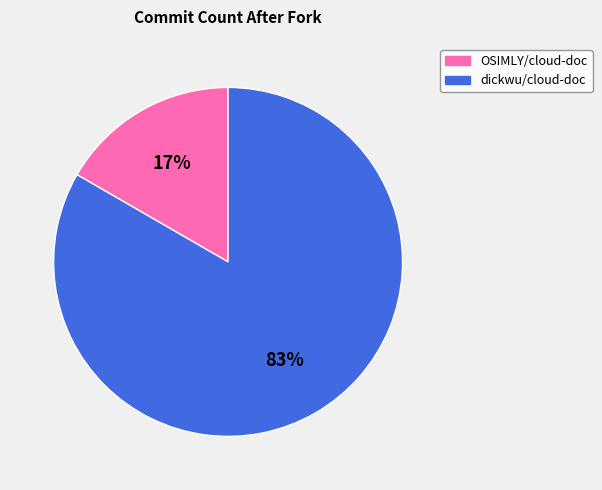

To the nearest percent, what is the average slice percentage?

50%